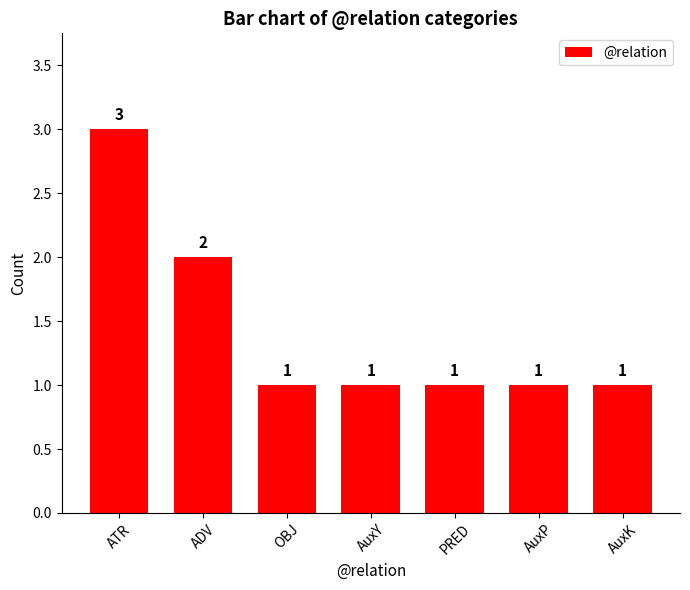

What is the maximum value shown in the chart?

3